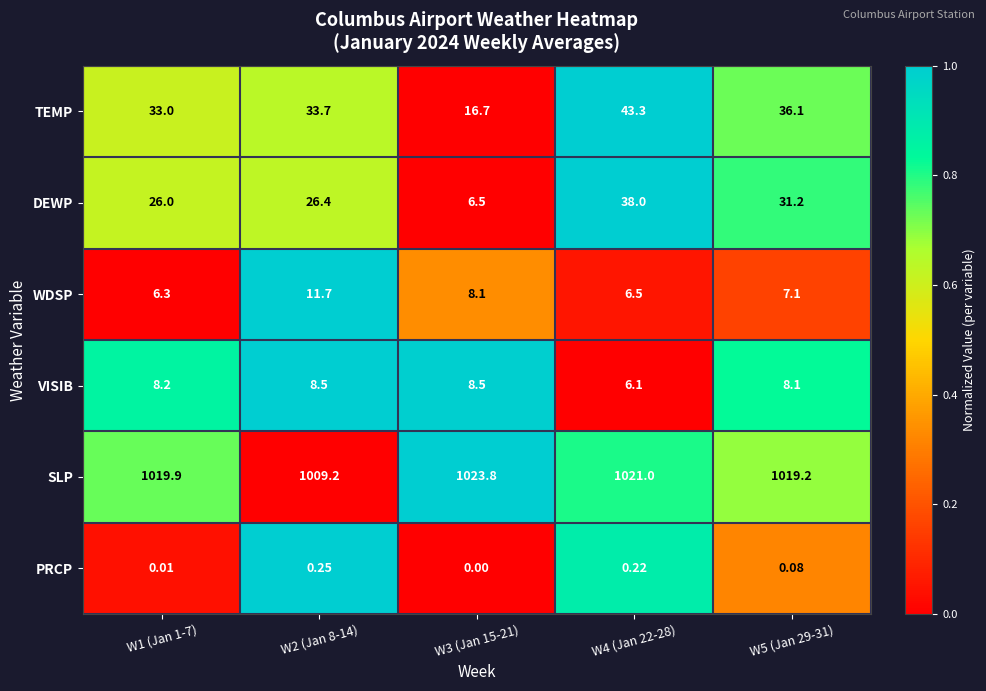

Which series has the largest total across all categories?

SLP